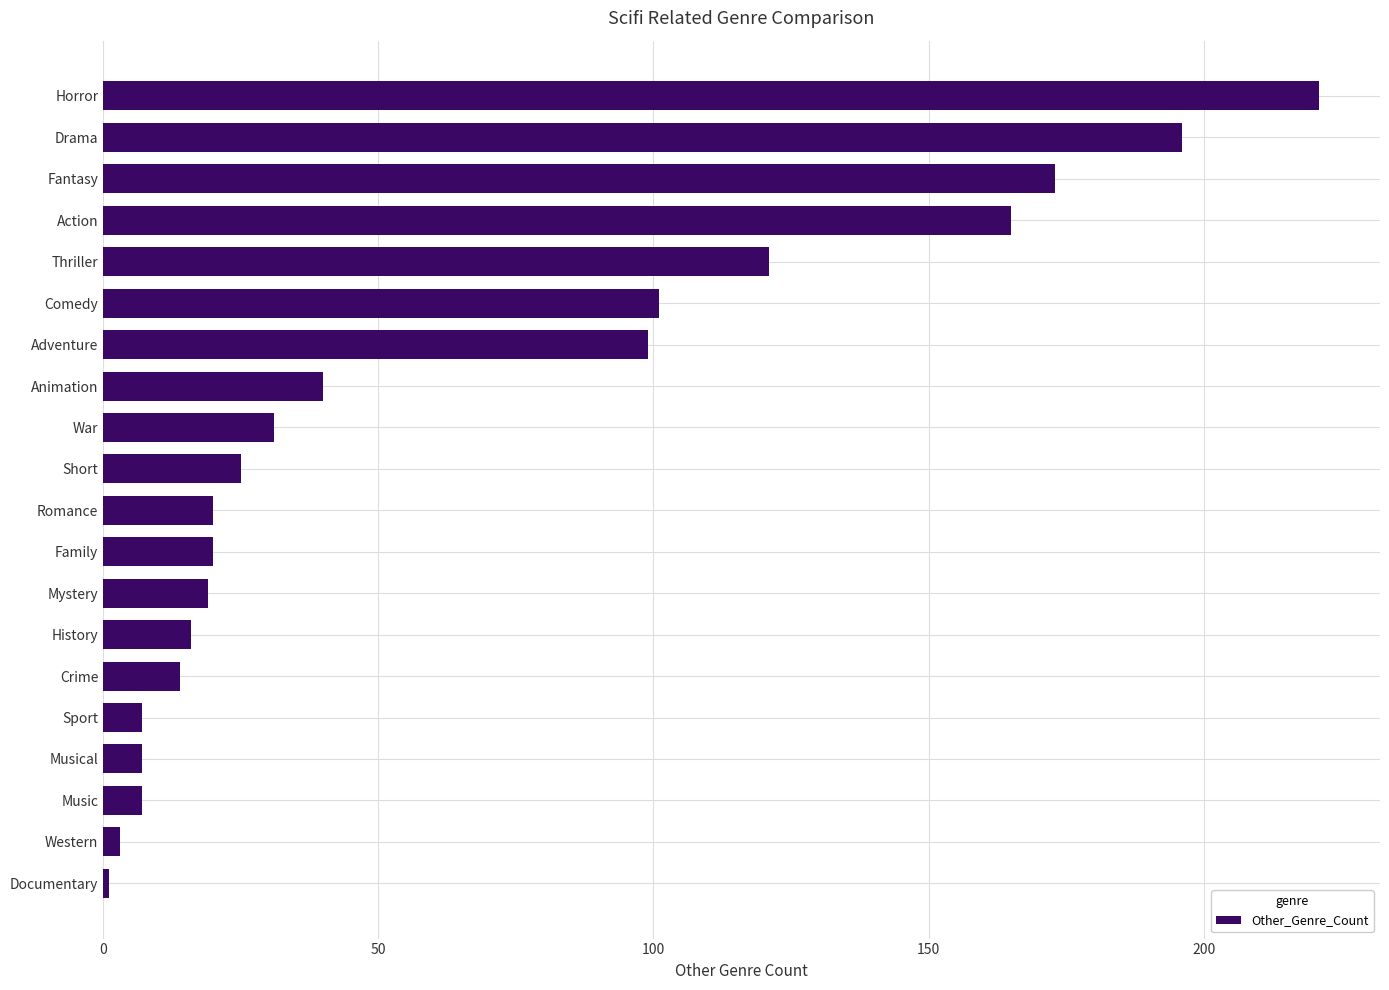

How many bars are there in total?

20